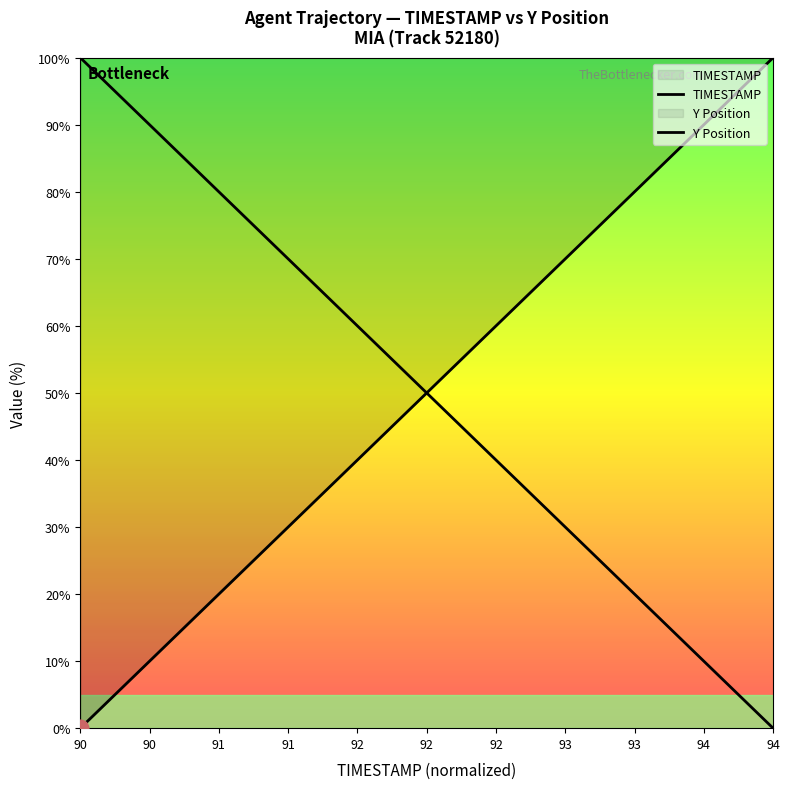

What are all the series names shown in the legend?

TIMESTAMP, Y Position